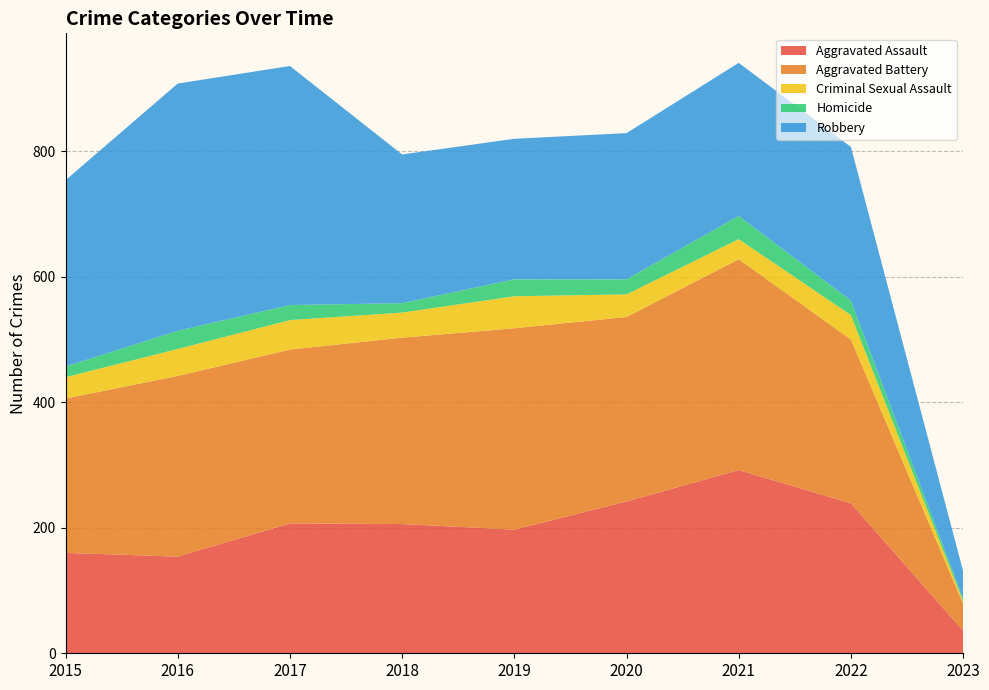

Reading left to right, extract all data points from this chart.

Aggravated Assault: 2015=160	2016=154	2017=207	2018=206	2019=197	2020=242	2021=292	2022=239	2023=36
Aggravated Battery: 2015=246	2016=288	2017=277	2018=297	2019=321	2020=294	2021=336	2022=261	2023=43
Criminal Sexual Assault: 2015=34	2016=43	2017=47	2018=40	2019=51	2020=36	2021=32	2022=39	2023=4
Homicide: 2015=17	2016=29	2017=24	2018=15	2019=27	2020=24	2021=37	2022=23	2023=4
Robbery: 2015=297	2016=394	2017=381	2018=237	2019=224	2020=233	2021=244	2022=245	2023=44